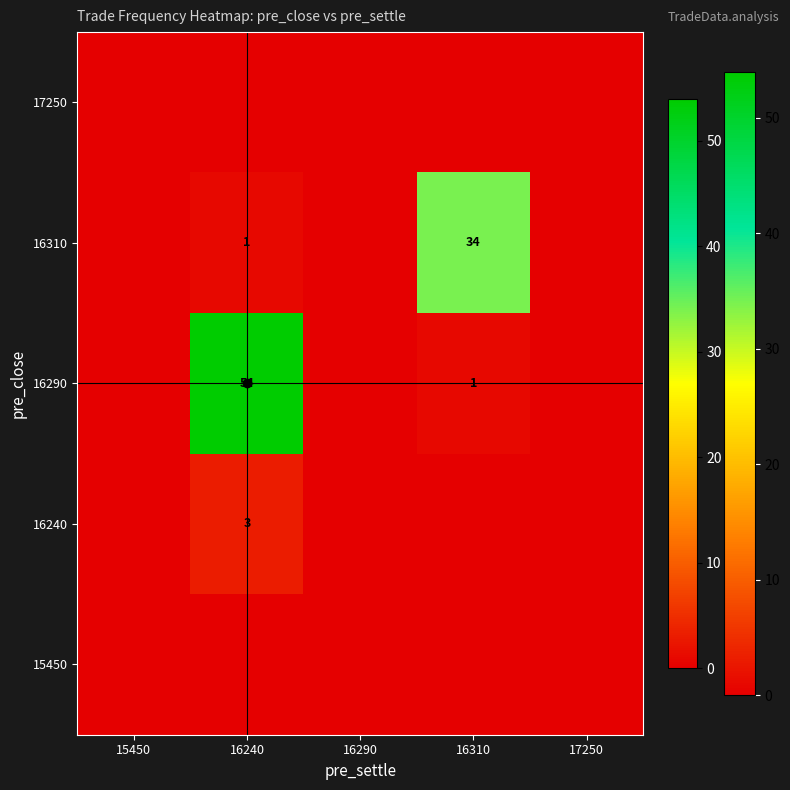

How many values in 16290 are above zero?

2